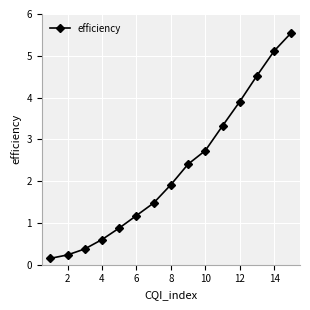

What is the greatest value displayed?

5.6